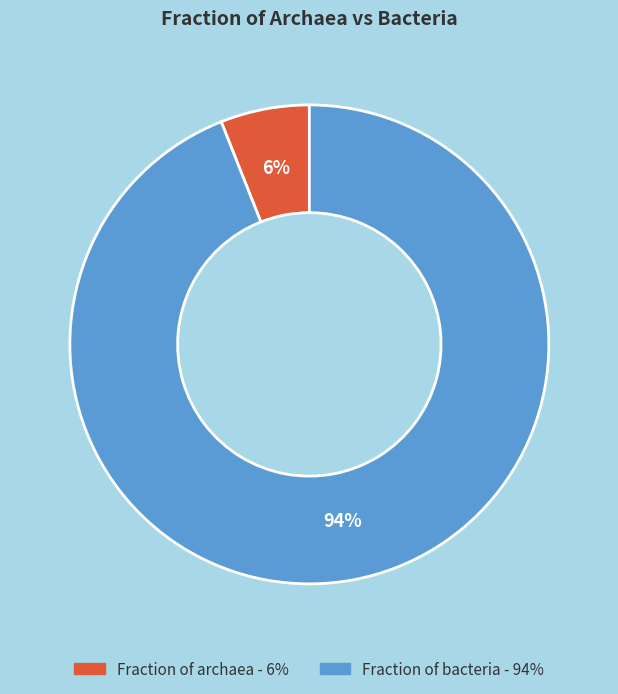

Is it true that Fraction of bacteria is 99% of the pie?

False